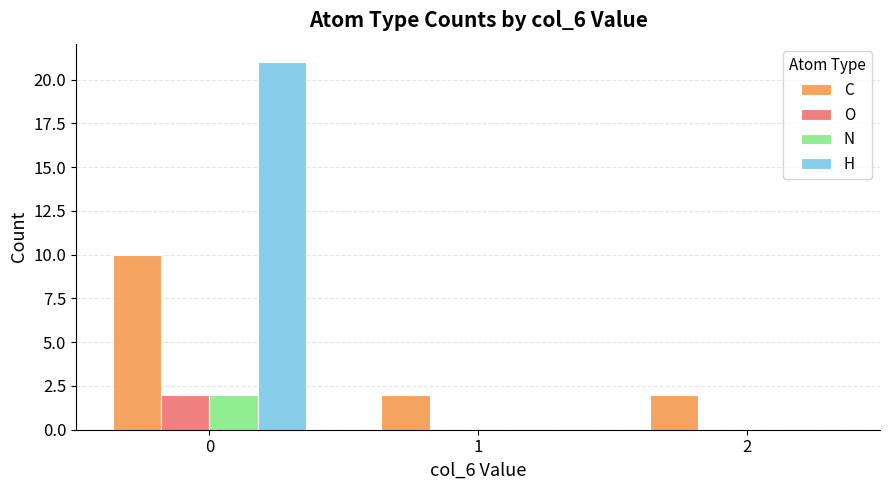

Does the chart contain stacked bars?

No